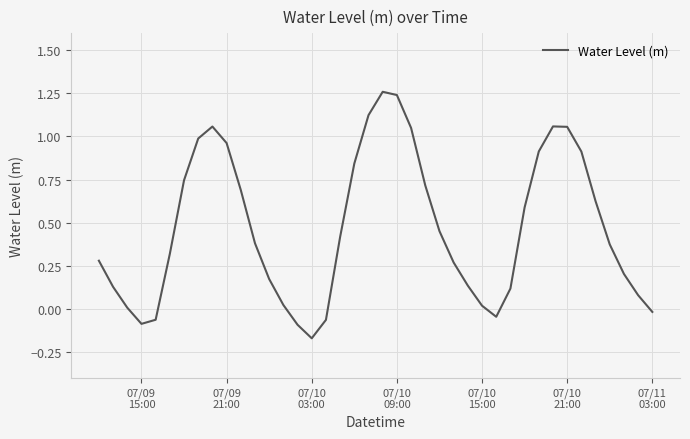

Reading right to left, list all the values displayed in this chart.

-0.0	0.1	0.2	0.4	0.6	0.9	1.1	1.1	0.9	0.6	0.1	-0.0	0.0	0.1	0.3	0.5	0.7	1.0	1.2	1.3	1.1	0.8	0.4	-0.1	-0.2	-0.1	0.0	0.2	0.4	0.7	1.0	1.1	1.0	0.7	0.3	-0.1	-0.1	0.0	0.1	0.3